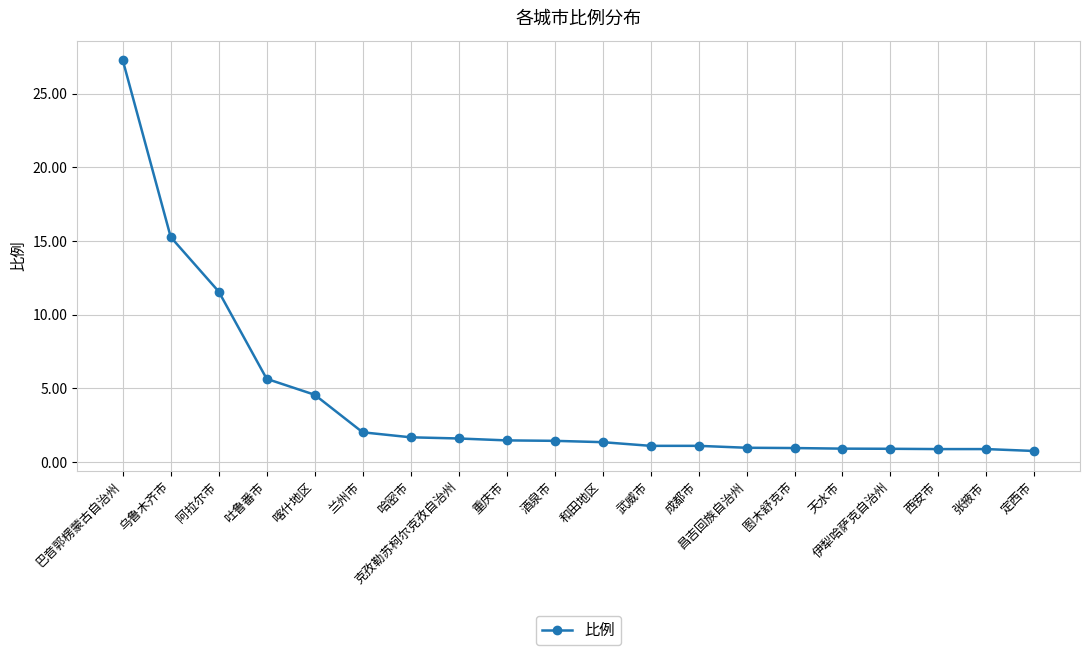

True or false: the data shows 8.3 at 吐鲁番市.

False